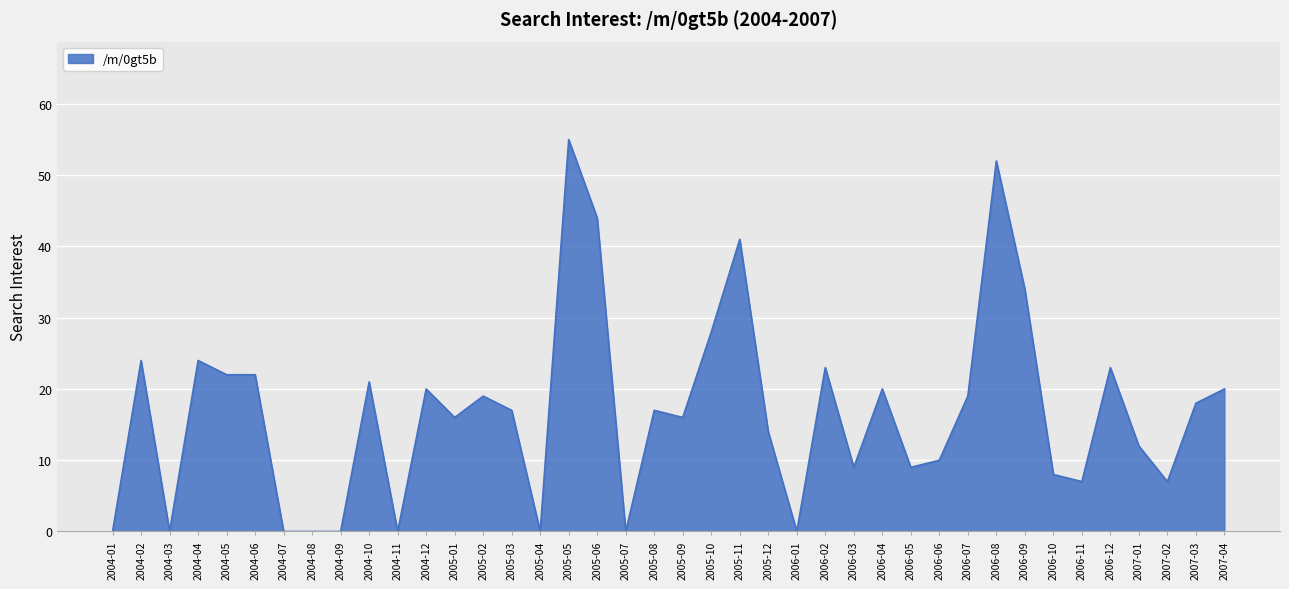

What is the difference between the values at 2007-04 and 2005-12?

6